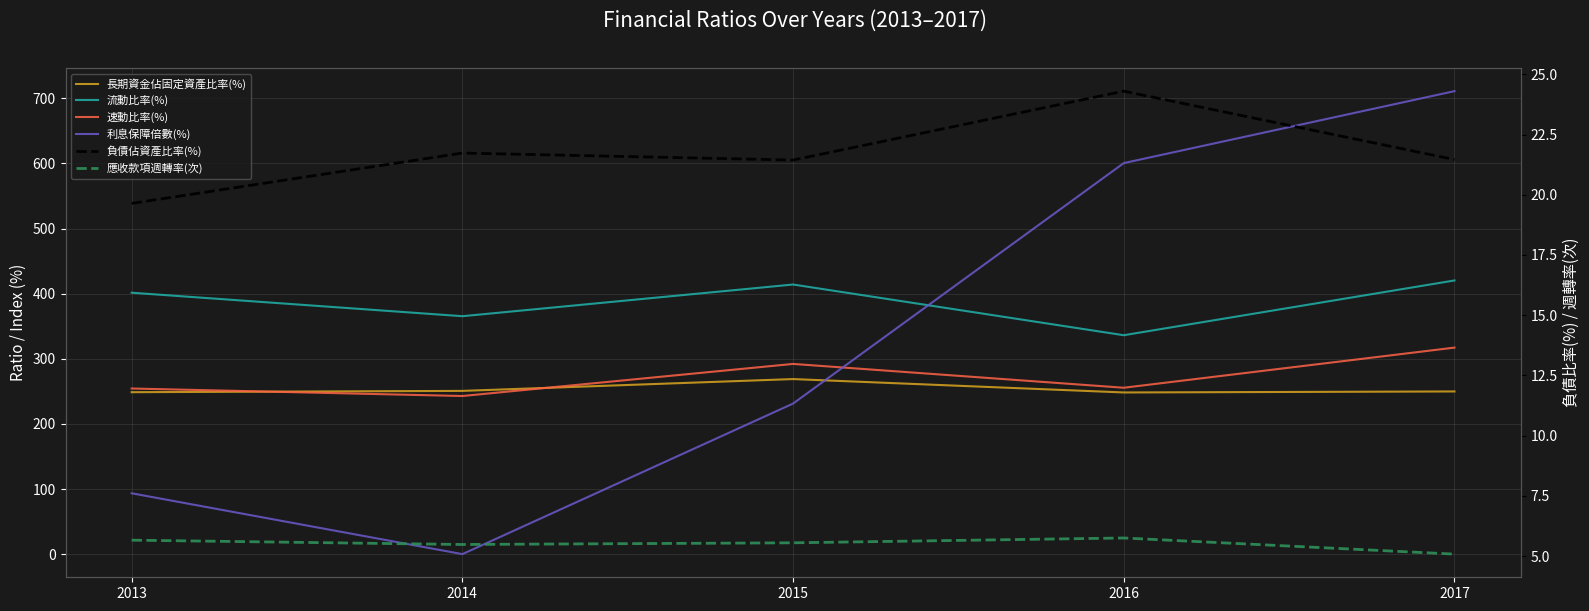

The 負債佔資產比率(%) series shows 6.2 at 2016. True or false?

False